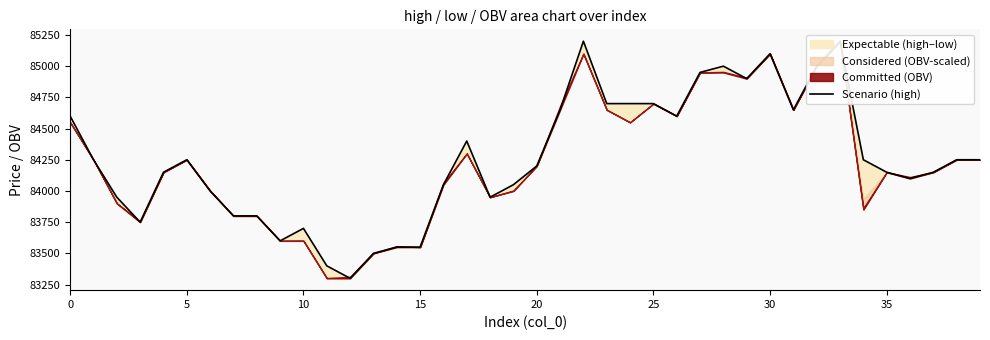

What is the approximate value at 36, to the nearest 10?

84100